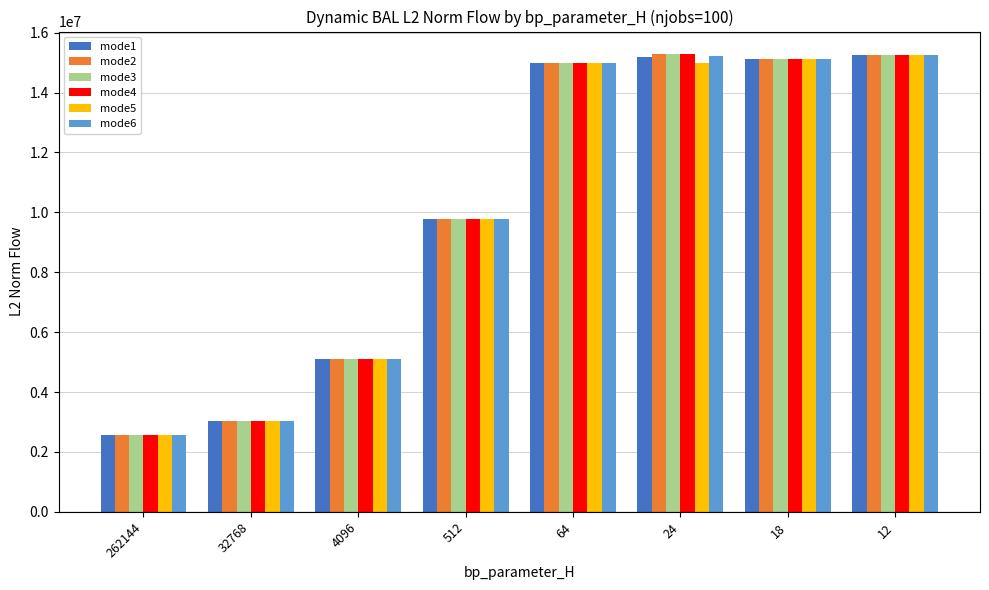

How many values in the mode2 series exceed 15002245?

4